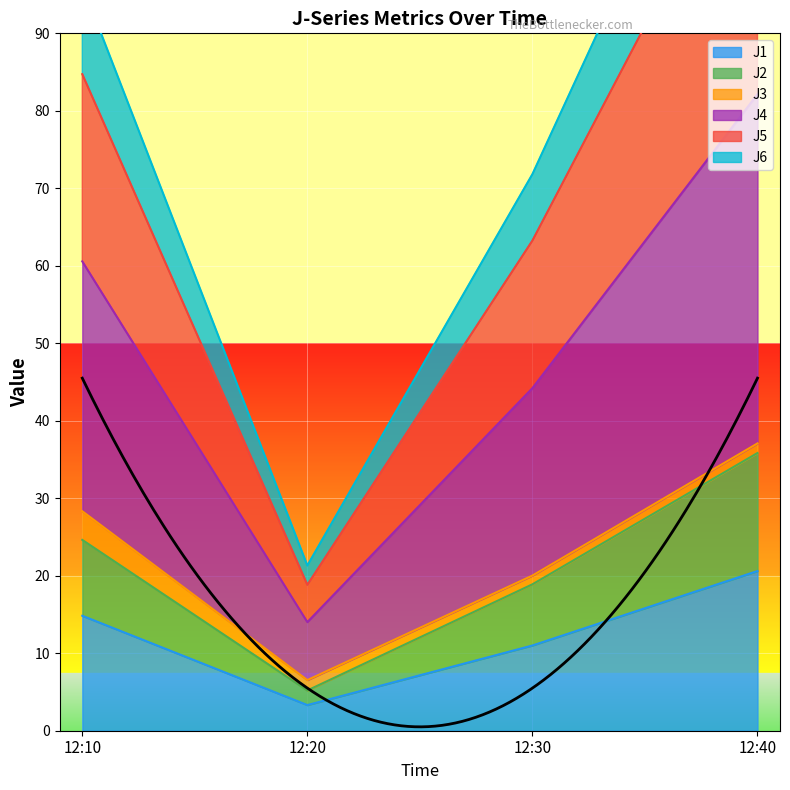

Does the chart display data point markers on the line(s)?

No